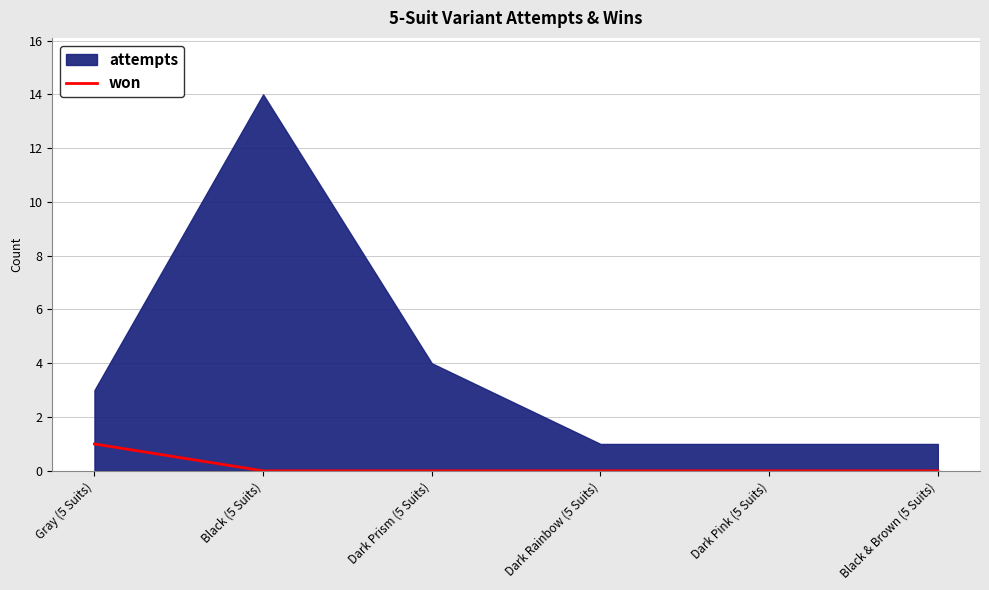

The won series shows 0 at Dark Prism (5 Suits). True or false?

True